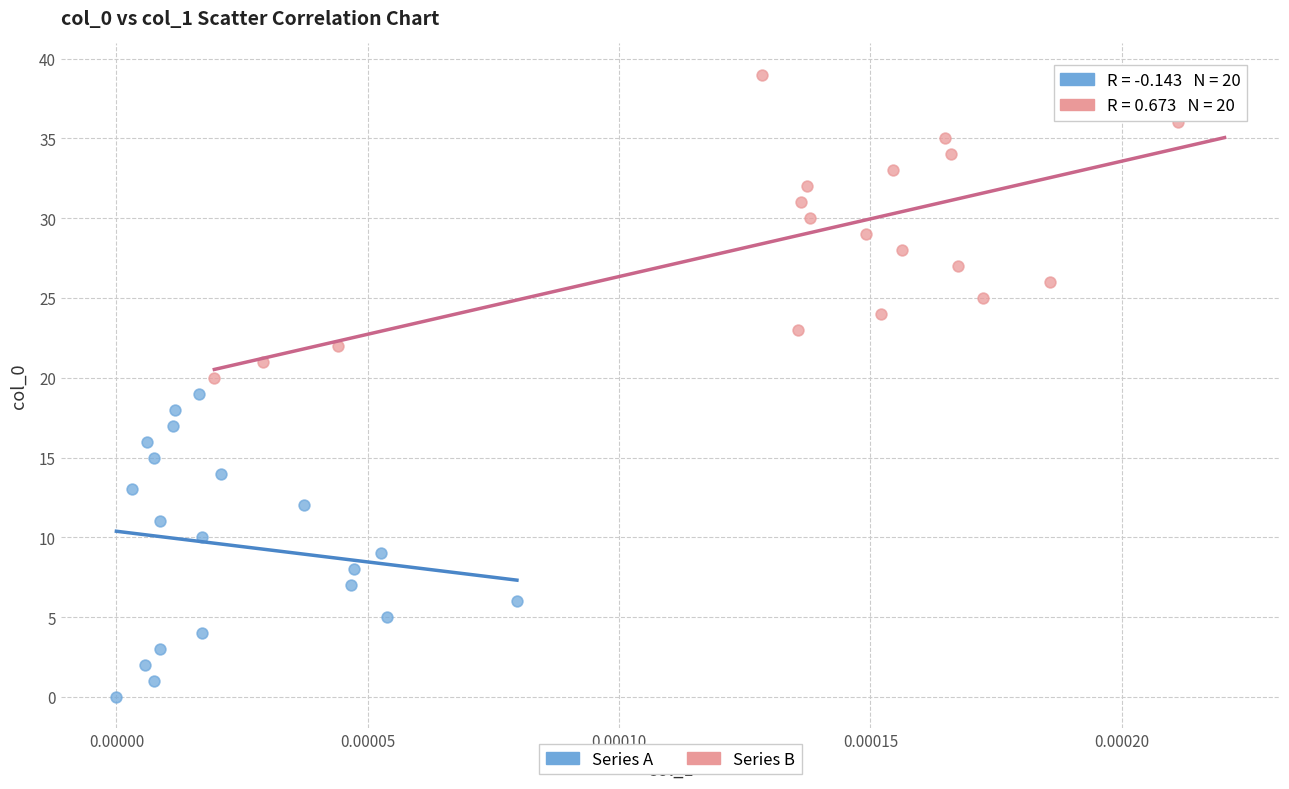

Which series reaches the maximum Y coordinate?

Series B